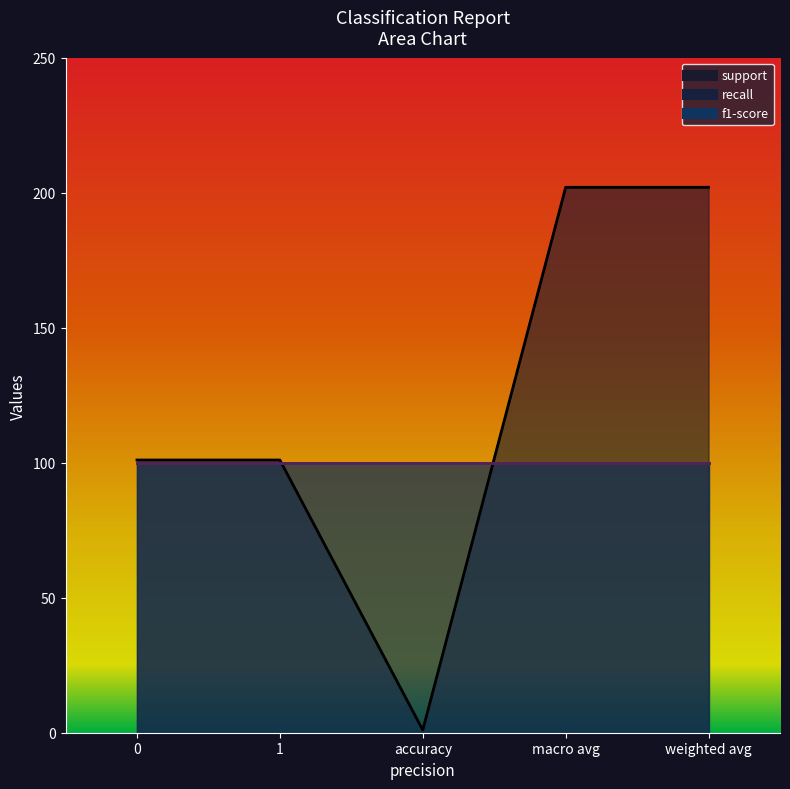

Is it true that support equals 26 at 0?

False